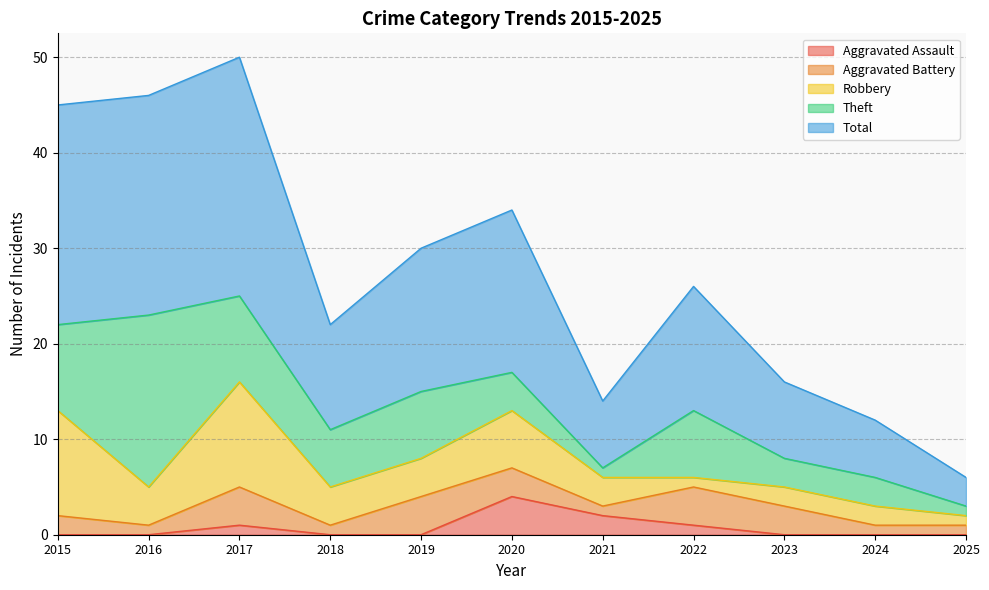

The value of Total at 2019 is 22. True or false?

False